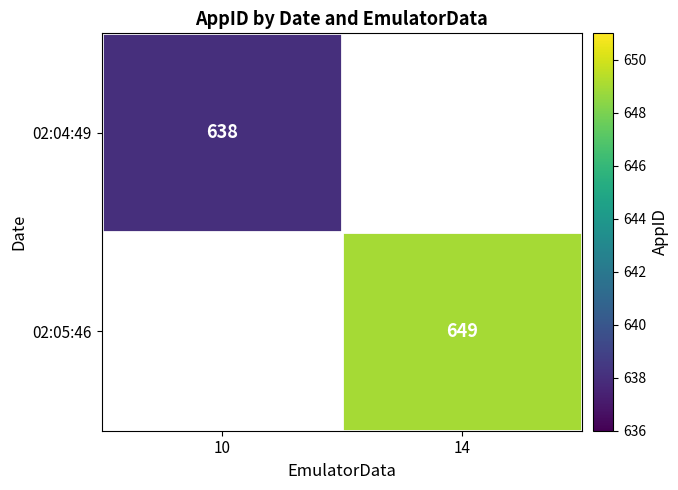

The 02:05:46 series shows 649 at 14. True or false?

True